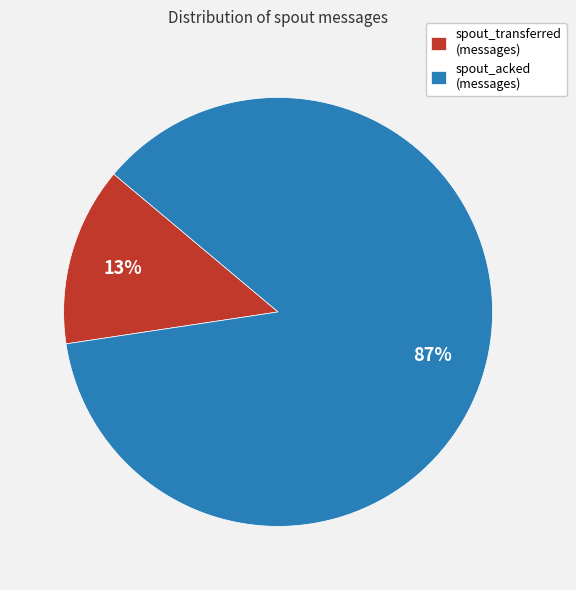

Rank the categories by value from highest to lowest.

spout_acked (messages), spout_transferred (messages)